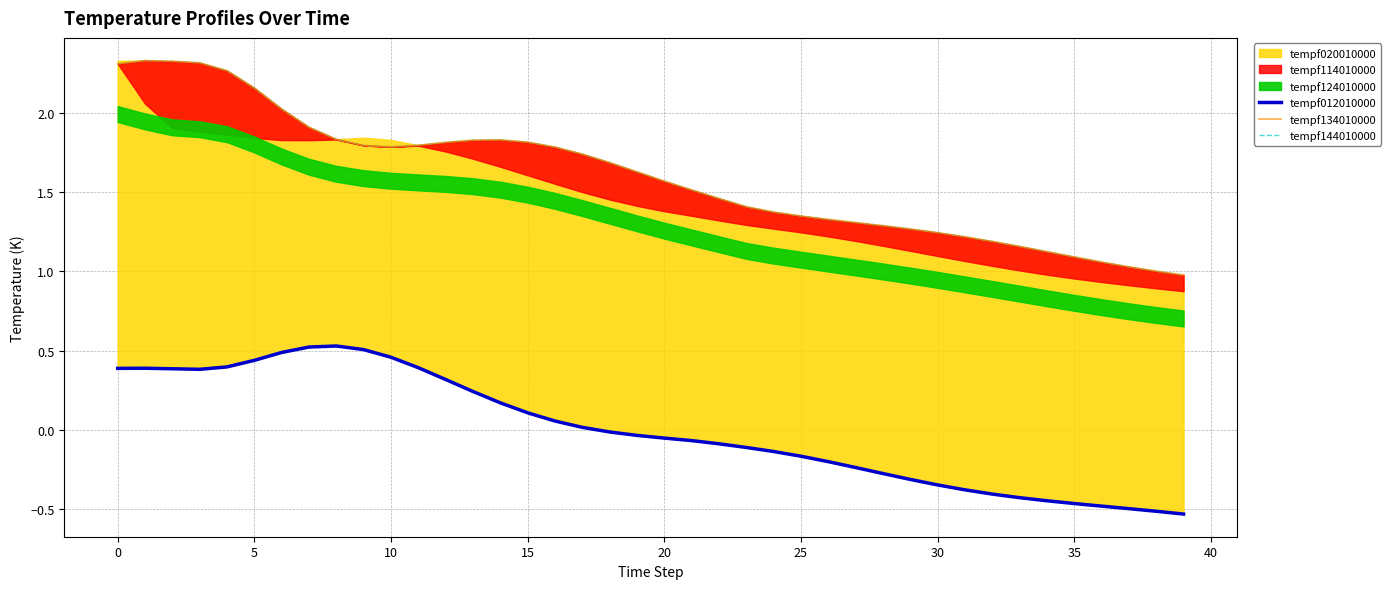

In tempf012010000, how many points are higher than both neighbors (excluding endpoints)?

2